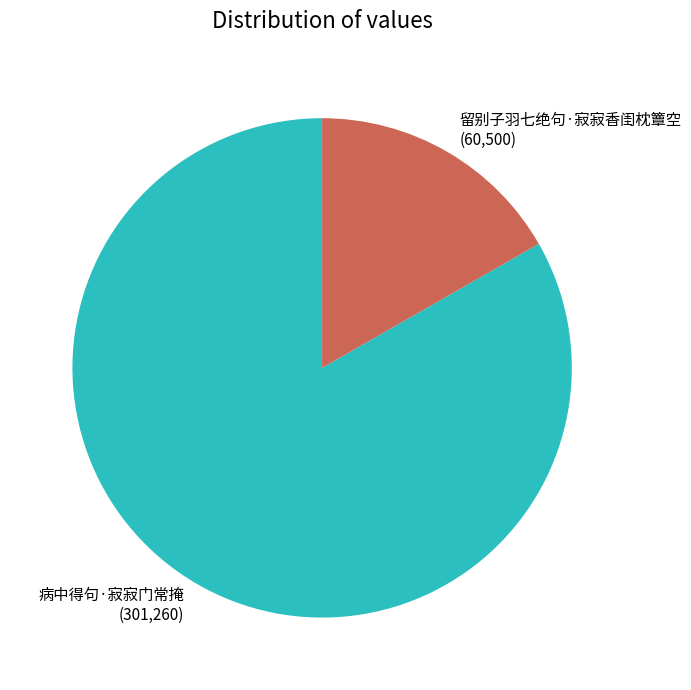

Approximately how many times larger is the value at 病中得句·寂寂门常掩 compared to 留别子羽七绝句·寂寂香闺枕簟空?

5.0